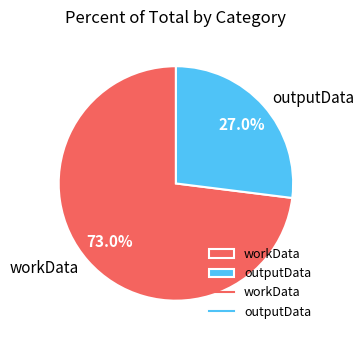

What percentage is the outputData slice, to the nearest percent?

27%